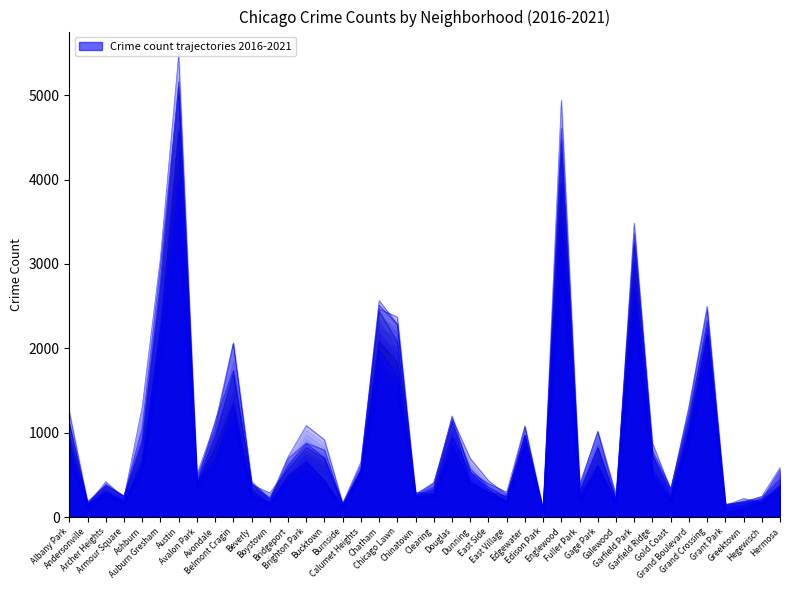

Reading left to right, list all the values displayed in this chart.

2017: Albany Park=1251	Andersonville=171	Archer Heights=391	Armour Square=251	Ashburn=1053	Auburn Gresham=2973	Austin=5095	Avalon Park=509	Avondale=1107	Belmont Cragin=2066	Beverly=404	Boystown=188	Bridgeport=697	Brighton Park=878	Bucktown=795	Burnside=145	Calumet Heights=620	Chatham=2566	Chicago Lawn=2288	Chinatown=253	Clearing=360	Douglas=1200	Dunning=531	East Side=397	East Village=296	Edgewater=1082	Edison Park=87	Englewood=4472	Fuller Park=365	Gage Park=1019	Galewood=265	Garfield Park=3257	Garfield Ridge=742	Gold Coast=311	Grand Boulevard=1281	Grand Crossing=2456	Grant Park=154	Greektown=176	Hegewisch=246	Hermosa=588
2019: Albany Park=968	Andersonville=166	Archer Heights=368	Armour Square=249	Ashburn=872	Auburn Gresham=2701	Austin=5008	Avalon Park=405	Avondale=957	Belmont Cragin=1687	Beverly=385	Boystown=287	Bridgeport=568	Brighton Park=827	Bucktown=694	Burnside=142	Calumet Heights=561	Chatham=2441	Chicago Lawn=2076	Chinatown=253	Clearing=322	Douglas=1140	Dunning=407	East Side=297	East Village=248	Edgewater=972	Edison Park=76	Englewood=4310	Fuller Park=309	Gage Park=825	Galewood=189	Garfield Park=3226	Garfield Ridge=728	Gold Coast=261	Grand Boulevard=1153	Grand Crossing=2328	Grant Park=138	Greektown=220	Hegewisch=171	Hermosa=365
2021: Albany Park=767	Andersonville=123	Archer Heights=303	Armour Square=193	Ashburn=627	Auburn Gresham=2236	Austin=3973	Avalon Park=395	Avondale=692	Belmont Cragin=1312	Beverly=265	Boystown=173	Bridgeport=474	Brighton Park=664	Bucktown=435	Burnside=130	Calumet Heights=559	Chatham=1973	Chicago Lawn=1676	Chinatown=293	Clearing=275	Douglas=944	Dunning=530	East Side=325	East Village=180	Edgewater=969	Edison Park=62	Englewood=3521	Fuller Park=200	Gage Park=615	Galewood=170	Garfield Park=2688	Garfield Ridge=565	Gold Coast=233	Grand Boulevard=1019	Grand Crossing=2162	Grant Park=104	Greektown=140	Hegewisch=217	Hermosa=351
2018: Albany Park=1117	Andersonville=183	Archer Heights=374	Armour Square=248	Ashburn=924	Auburn Gresham=2787	Austin=5162	Avalon Park=401	Avondale=1142	Belmont Cragin=1736	Beverly=386	Boystown=224	Bridgeport=616	Brighton Park=869	Bucktown=704	Burnside=160	Calumet Heights=554	Chatham=2513	Chicago Lawn=2281	Chinatown=273	Clearing=409	Douglas=1131	Dunning=571	East Side=354	East Village=230	Edgewater=1064	Edison Park=75	Englewood=4607	Fuller Park=289	Gage Park=816	Galewood=201	Garfield Park=3484	Garfield Ridge=789	Gold Coast=342	Grand Boulevard=1205	Grand Crossing=2250	Grant Park=141	Greektown=185	Hegewisch=240	Hermosa=442
2020: Albany Park=870	Andersonville=147	Archer Heights=303	Armour Square=169	Ashburn=686	Auburn Gresham=2212	Austin=4578	Avalon Park=400	Avondale=825	Belmont Cragin=1357	Beverly=315	Boystown=154	Bridgeport=493	Brighton Park=654	Bucktown=431	Burnside=126	Calumet Heights=538	Chatham=2084	Chicago Lawn=1834	Chinatown=239	Clearing=276	Douglas=856	Dunning=418	East Side=291	East Village=191	Edgewater=873	Edison Park=75	Englewood=3952	Fuller Park=259	Gage Park=611	Galewood=154	Garfield Park=3018	Garfield Ridge=494	Gold Coast=198	Grand Boulevard=1052	Grand Crossing=2157	Grant Park=60	Greektown=107	Hegewisch=181	Hermosa=382
2016: Albany Park=1110	Andersonville=151	Archer Heights=419	Armour Square=227	Ashburn=1308	Auburn Gresham=3071	Austin=5481	Avalon Park=475	Avondale=1046	Belmont Cragin=2053	Beverly=421	Boystown=219	Bridgeport=713	Brighton Park=1086	Bucktown=917	Burnside=164	Calumet Heights=653	Chatham=2468	Chicago Lawn=2372	Chinatown=262	Clearing=401	Douglas=1173	Dunning=696	East Side=432	East Village=267	Edgewater=965	Edison Park=103	Englewood=4939	Fuller Park=389	Gage Park=1007	Galewood=205	Garfield Park=3361	Garfield Ridge=876	Gold Coast=323	Grand Boulevard=1313	Grand Crossing=2500	Grant Park=146	Greektown=180	Hegewisch=204	Hermosa=559